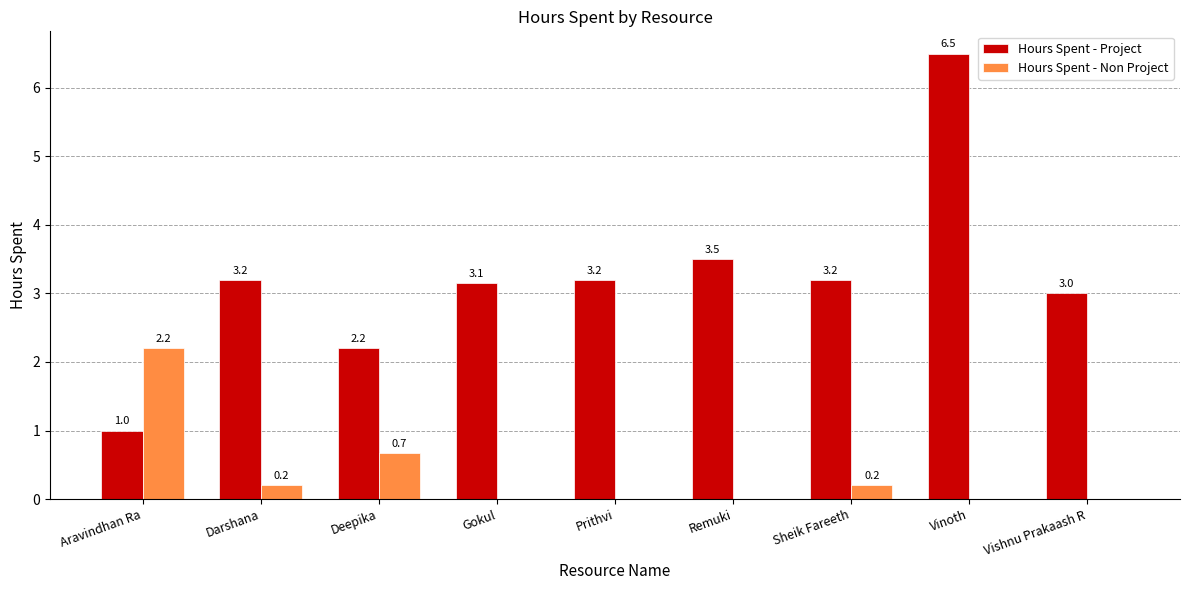

Which category has the highest value in the Hours Spent - Non Project series?

Aravindhan Ra